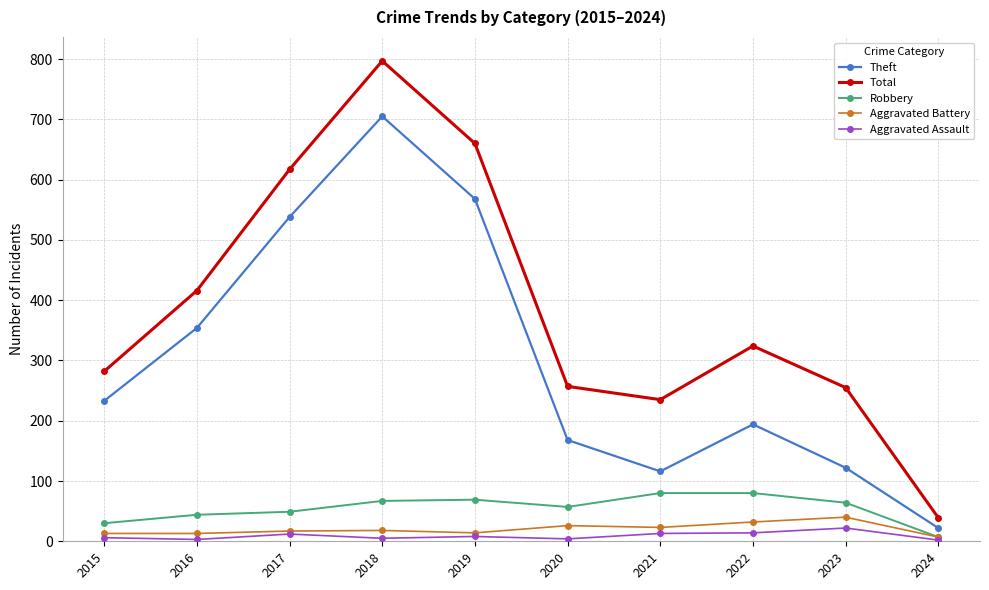

At which category does Total reach its first local peak?

2018